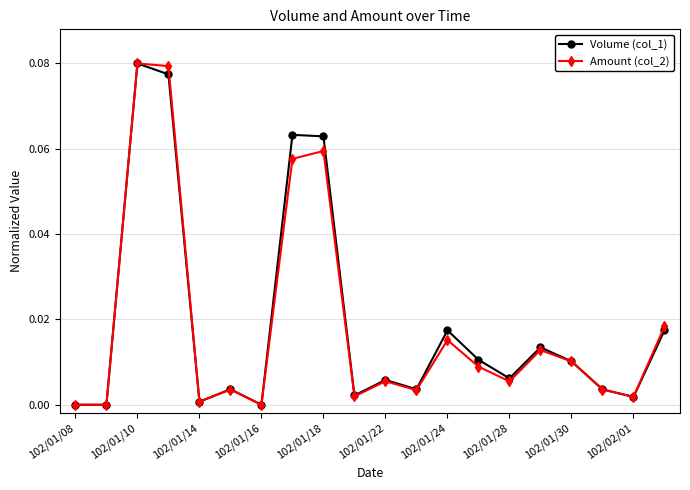

In Volume (col_1), how many points are higher than both neighbors (excluding endpoints)?

6